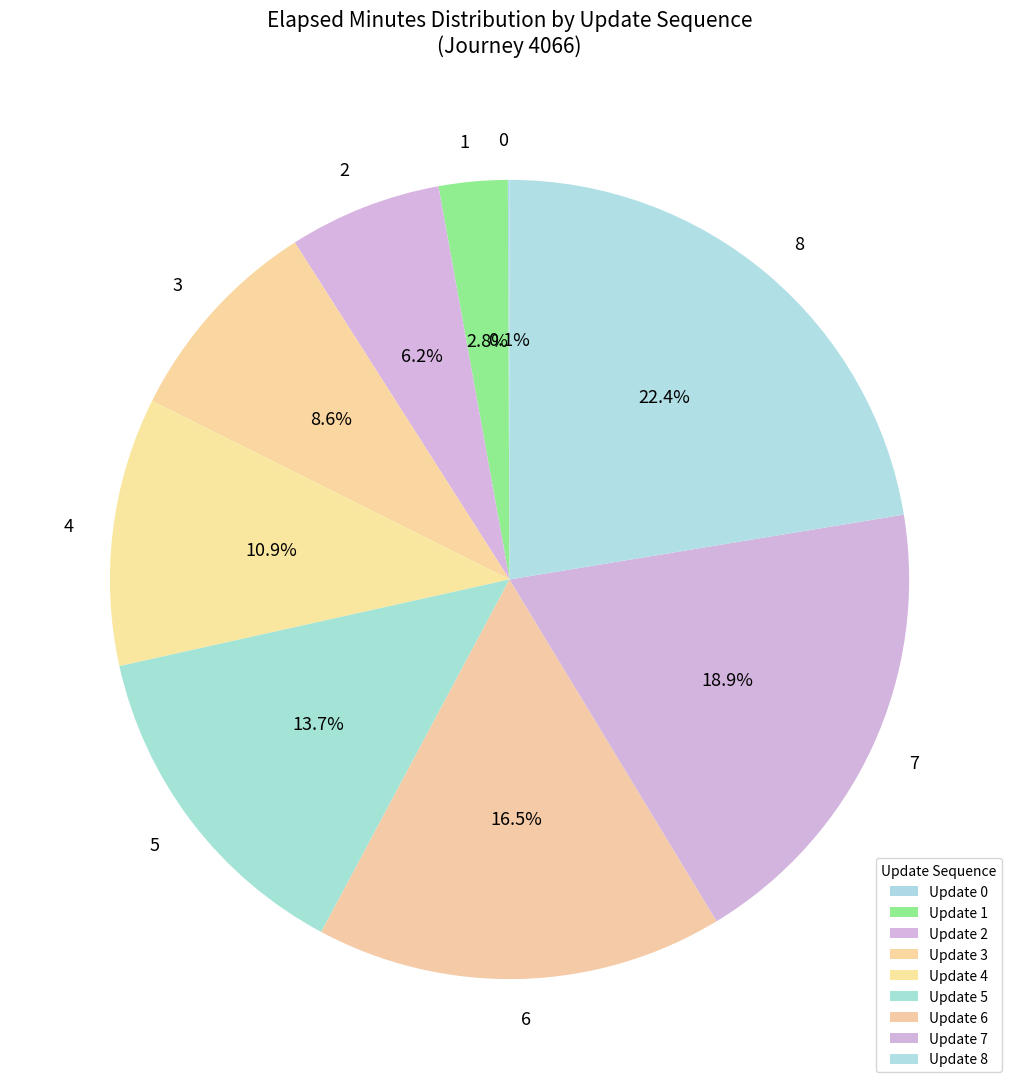

How many slices are in this pie chart?

9